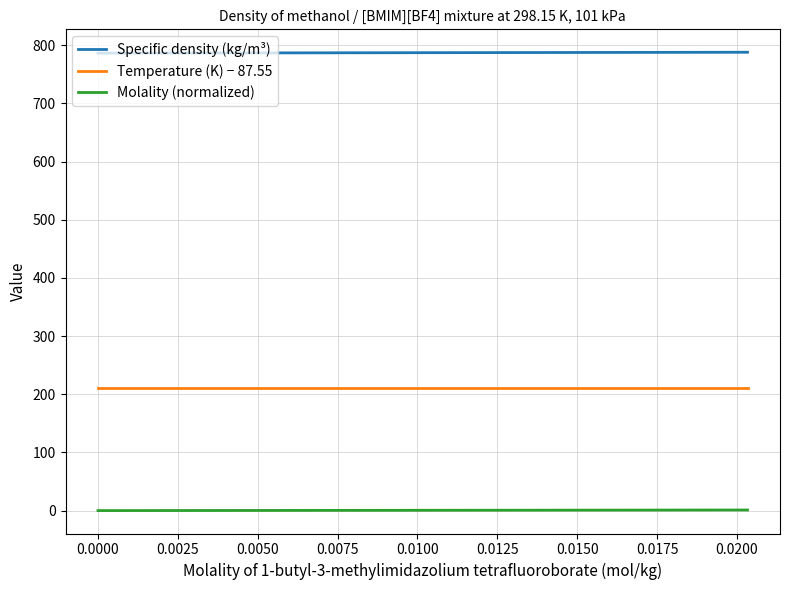

True or false: Temperature (K) − 87.55 and Molality (normalized) cross at least once.

False